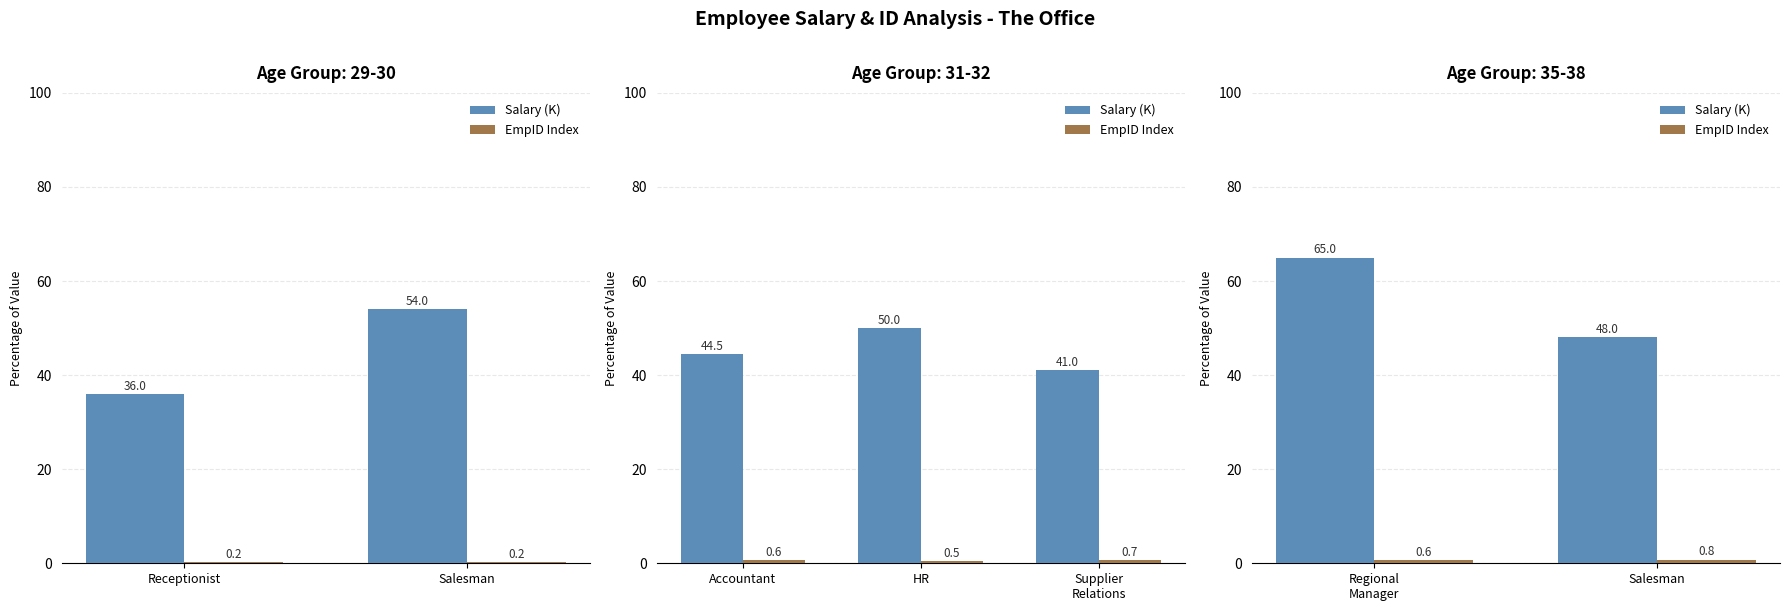

What is the label of the 1st bar from the left?

Regional Manager